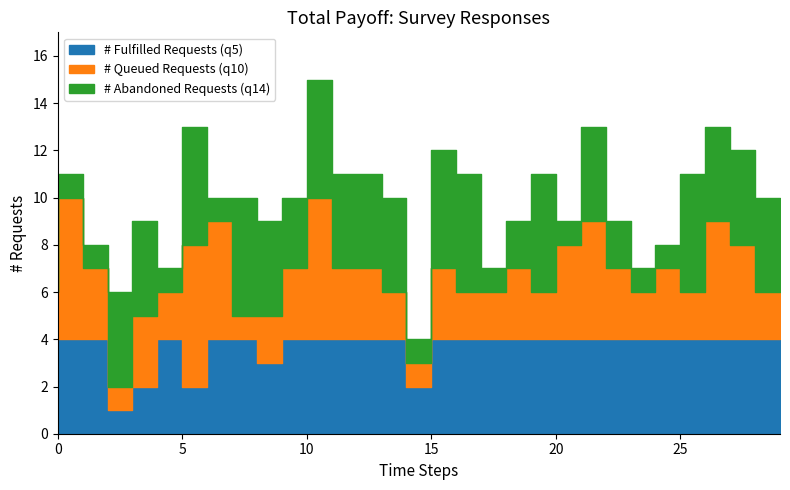

Is it true that q10 equals 4 at 298?

False